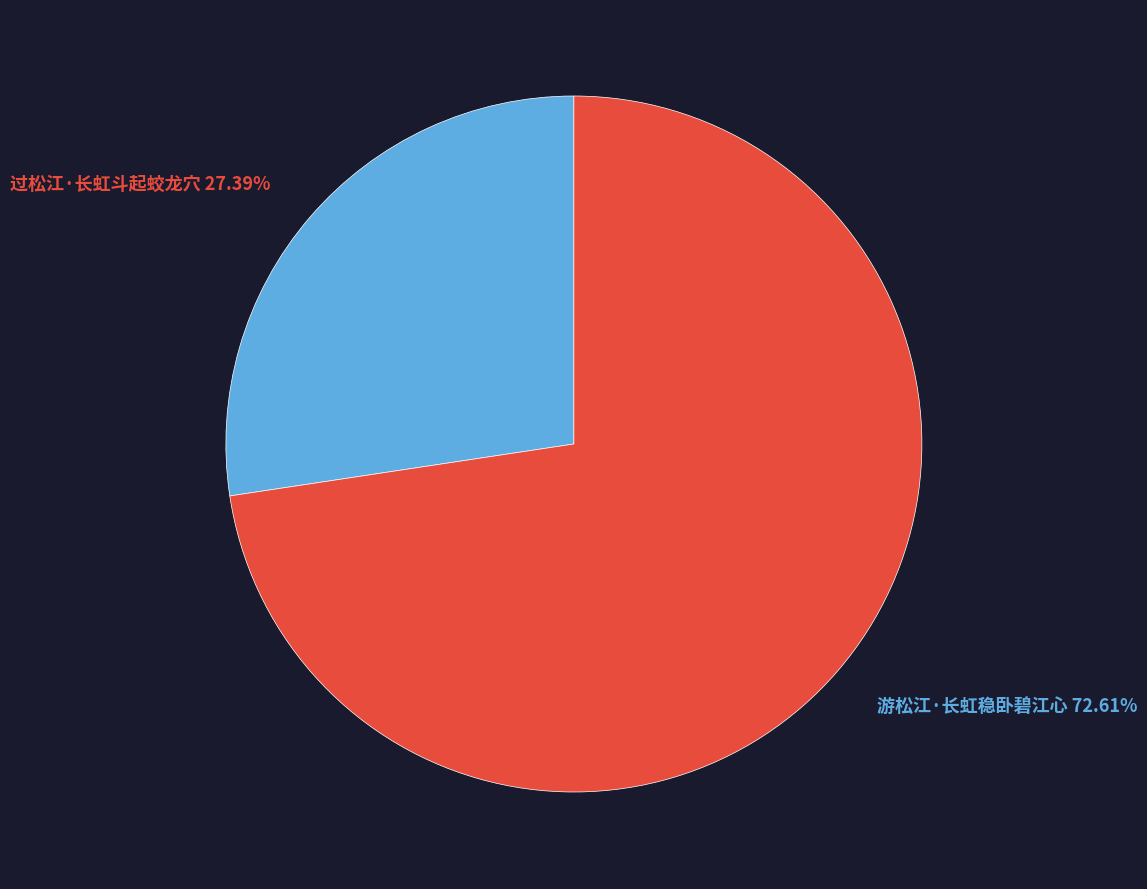

To the nearest percent, what is the combined percentage of 过松江·长虹斗起蛟龙穴 and 游松江·长虹稳卧碧江心?

100%